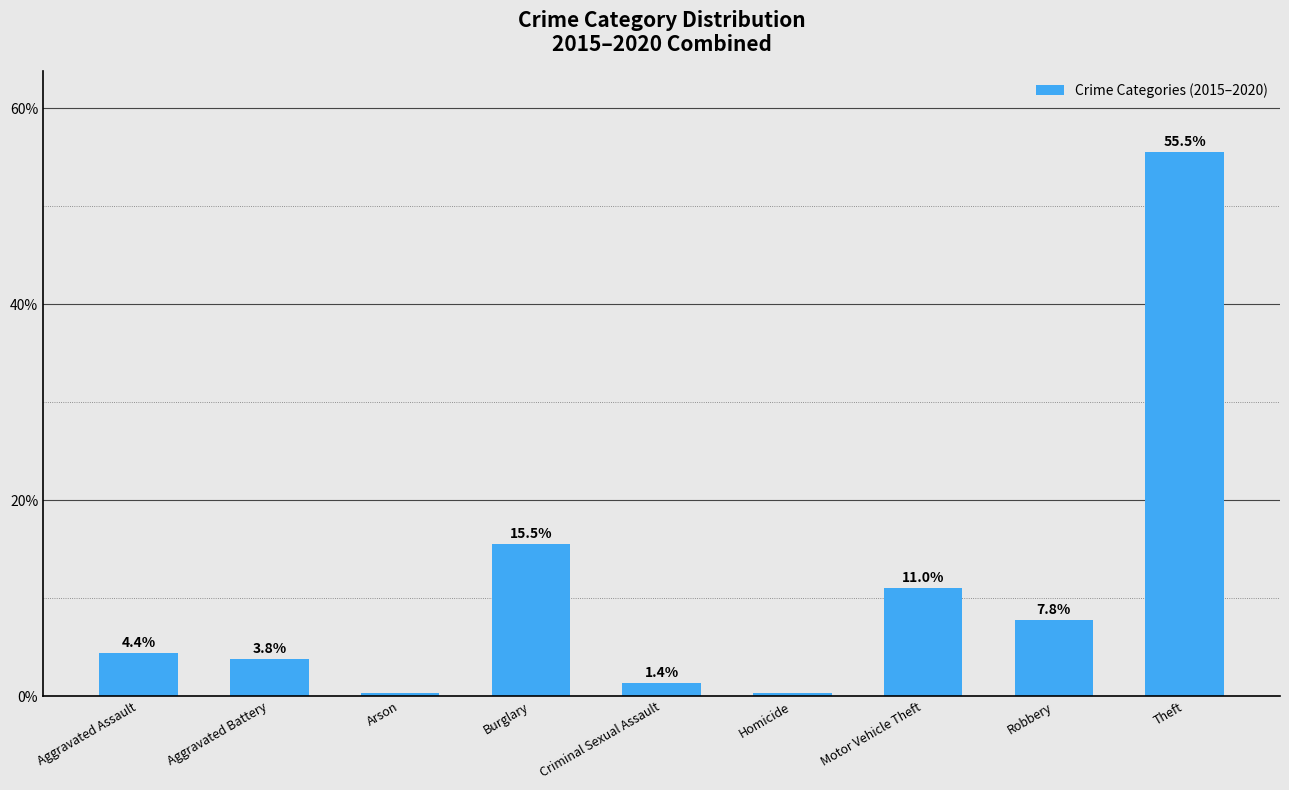

What is the label of the 2nd bar from the left?

Aggravated Battery